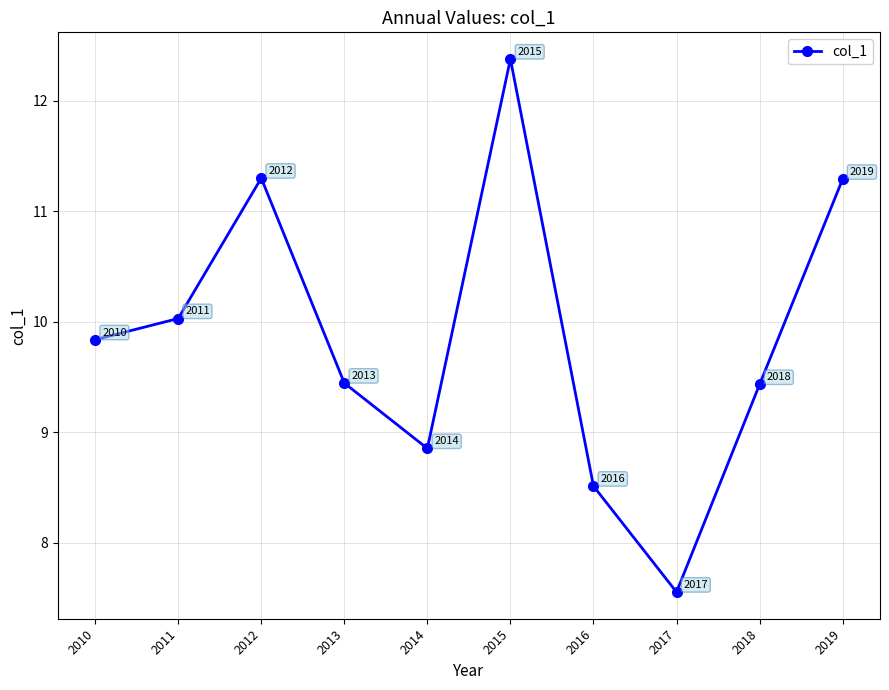

At which label does the data first exceed 9?

2010